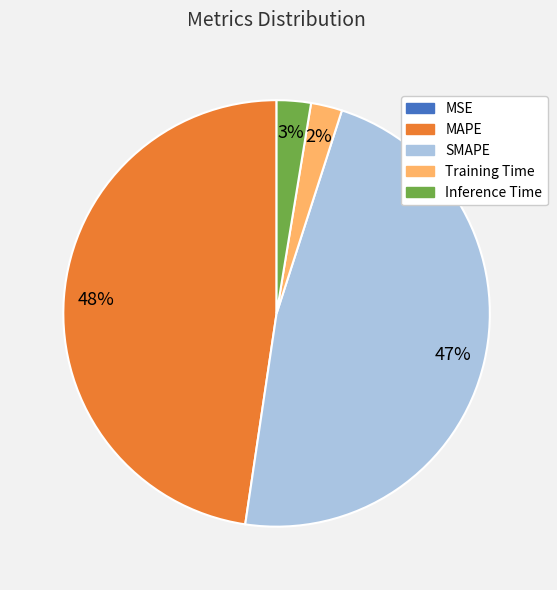

The MAPE slice represents 48% of the pie. True or false?

True